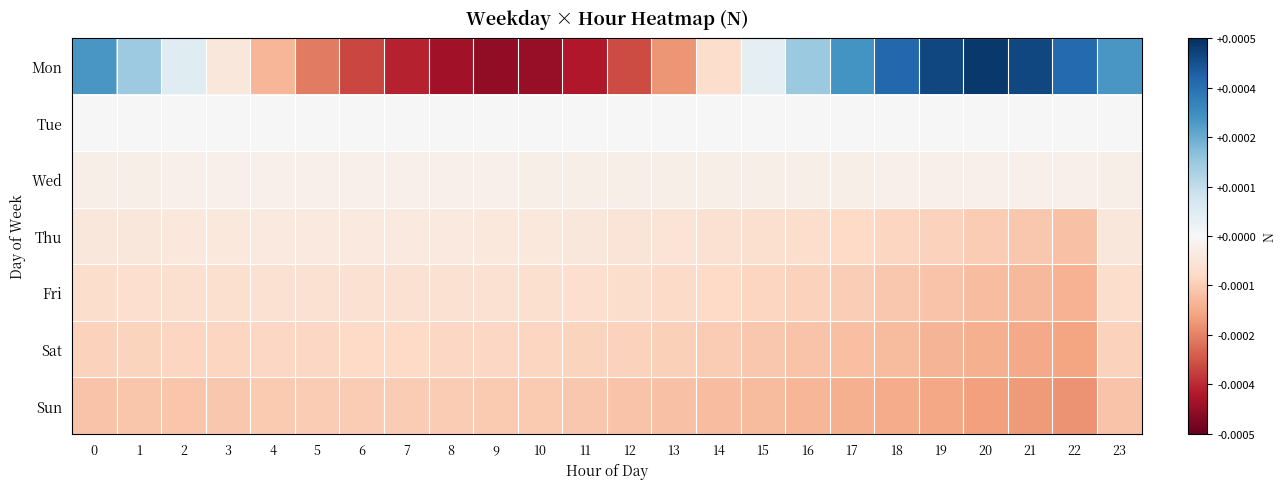

Reading right to left, transcribe all the data shown in this chart.

row_0: 23=1.0	22=1.0	21=1.0	20=1.0	19=1.0	18=1.0	17=1.0	16=1.0	15=1.0	14=1.0	13=1.0	12=1.0	11=1.0	10=1.0	9=1.0	8=1.0	7=1.0	6=1.0	5=1.0	4=1.0	3=1.0	2=1.0	1=1.0	0=1.0
row_1: 23=1.0	22=1.0	21=1.0	20=1.0	19=1.0	18=1.0	17=1.0	16=1.0	15=1.0	14=1.0	13=1.0	12=1.0	11=1.0	10=1.0	9=1.0	8=1.0	7=1.0	6=1.0	5=1.0	4=1.0	3=1.0	2=1.0	1=1.0	0=1.0
row_2: 23=1.0	22=1.0	21=1.0	20=1.0	19=1.0	18=1.0	17=1.0	16=1.0	15=1.0	14=1.0	13=1.0	12=1.0	11=1.0	10=1.0	9=1.0	8=1.0	7=1.0	6=1.0	5=1.0	4=1.0	3=1.0	2=1.0	1=1.0	0=1.0
row_3: 23=1.0	22=1.0	21=1.0	20=1.0	19=1.0	18=1.0	17=1.0	16=1.0	15=1.0	14=1.0	13=1.0	12=1.0	11=1.0	10=1.0	9=1.0	8=1.0	7=1.0	6=1.0	5=1.0	4=1.0	3=1.0	2=1.0	1=1.0	0=1.0
row_4: 23=1.0	22=1.0	21=1.0	20=1.0	19=1.0	18=1.0	17=1.0	16=1.0	15=1.0	14=1.0	13=1.0	12=1.0	11=1.0	10=1.0	9=1.0	8=1.0	7=1.0	6=1.0	5=1.0	4=1.0	3=1.0	2=1.0	1=1.0	0=1.0
row_5: 23=1.0	22=1.0	21=1.0	20=1.0	19=1.0	18=1.0	17=1.0	16=1.0	15=1.0	14=1.0	13=1.0	12=1.0	11=1.0	10=1.0	9=1.0	8=1.0	7=1.0	6=1.0	5=1.0	4=1.0	3=1.0	2=1.0	1=1.0	0=1.0
row_6: 23=1.0	22=1.0	21=1.0	20=1.0	19=1.0	18=1.0	17=1.0	16=1.0	15=1.0	14=1.0	13=1.0	12=1.0	11=1.0	10=1.0	9=1.0	8=1.0	7=1.0	6=1.0	5=1.0	4=1.0	3=1.0	2=1.0	1=1.0	0=1.0